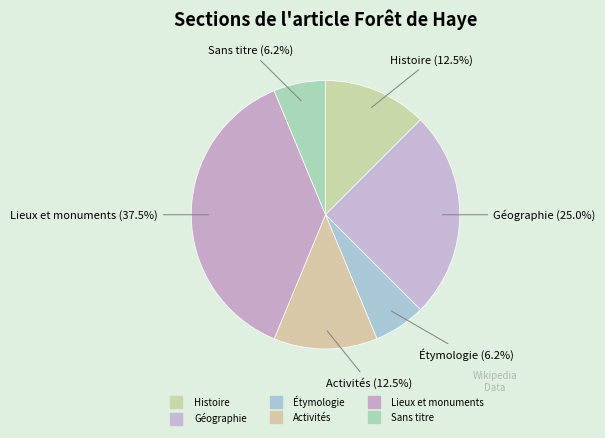

How many segments does this pie chart have?

6